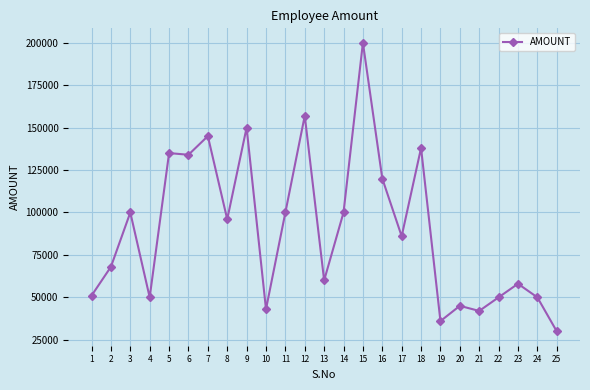

Where is the data nearest to the value 115000?

16